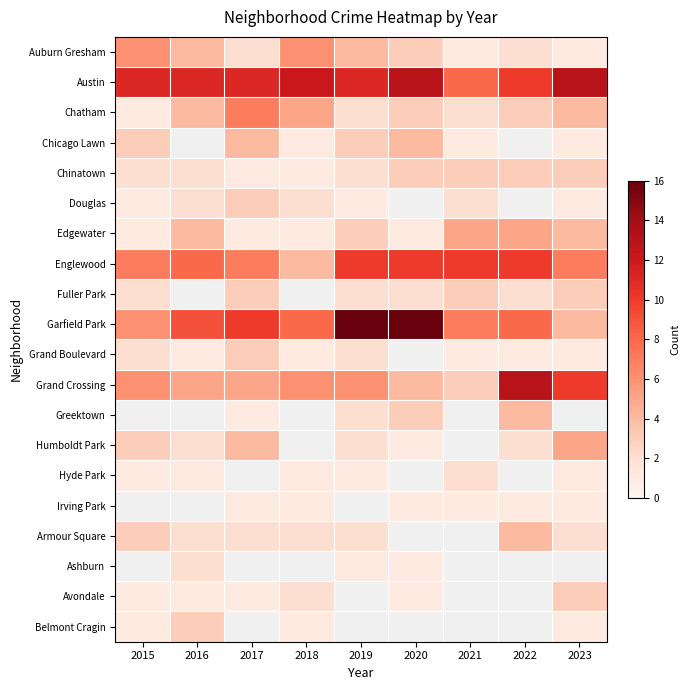

Which series has the largest range (max minus min)?

Garfield Park